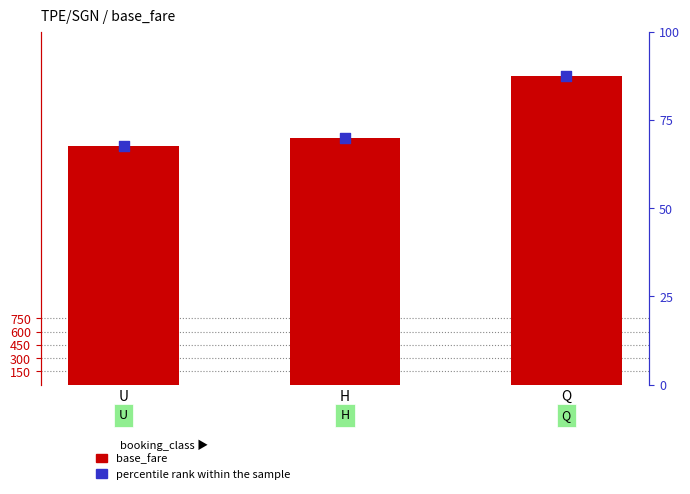

What are all the series names shown in the legend?

base_fare, percentile rank within the sample